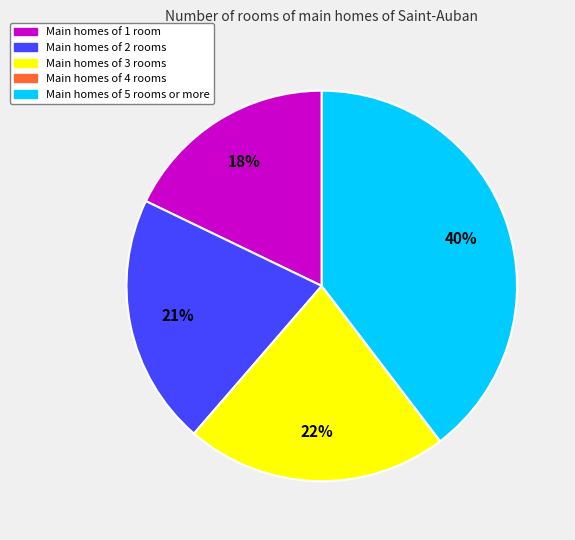

Do Main homes of 1 room and Main homes of 2 rooms together represent more than half of the pie?

No